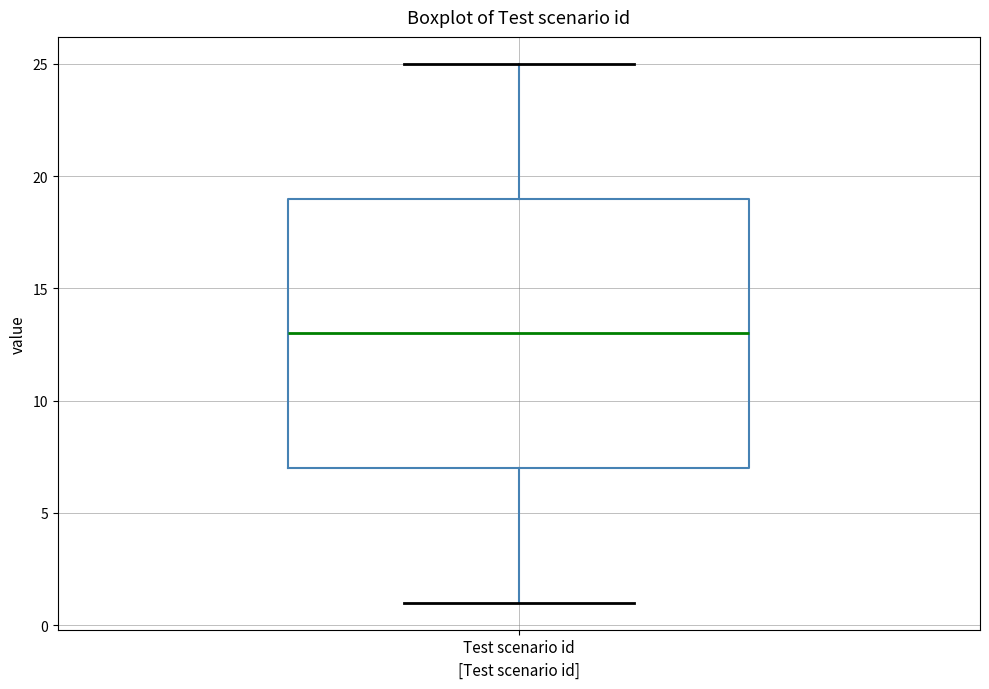

Where is the lower edge of the box for Test scenario id on the y-axis? The values are not printed on the chart, so give them approximately, as read against the axis.

7